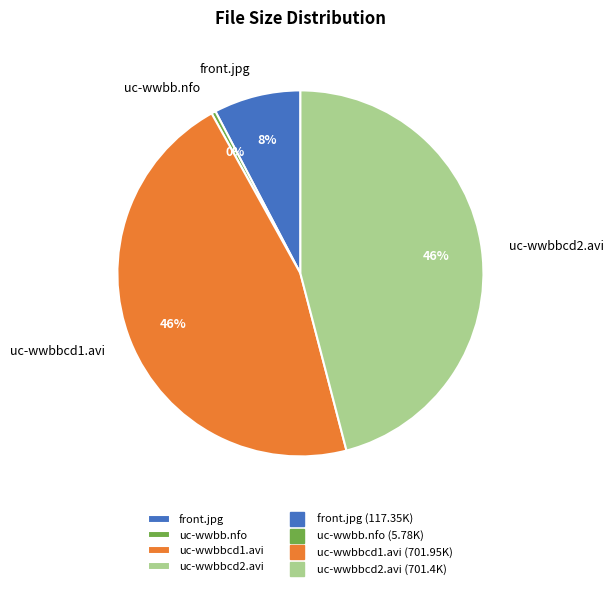

Is there a majority slice in this chart?

No